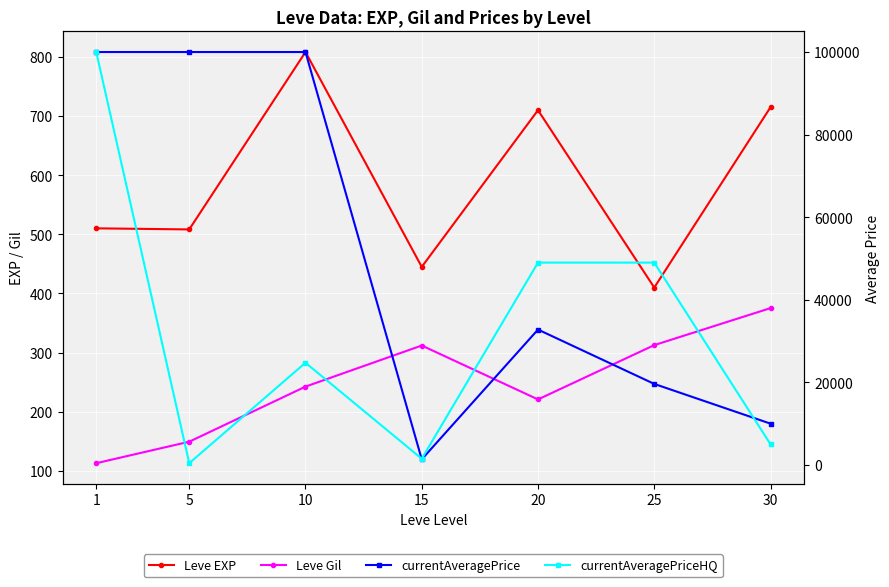

What is the minimum value shown in the chart?

113.0